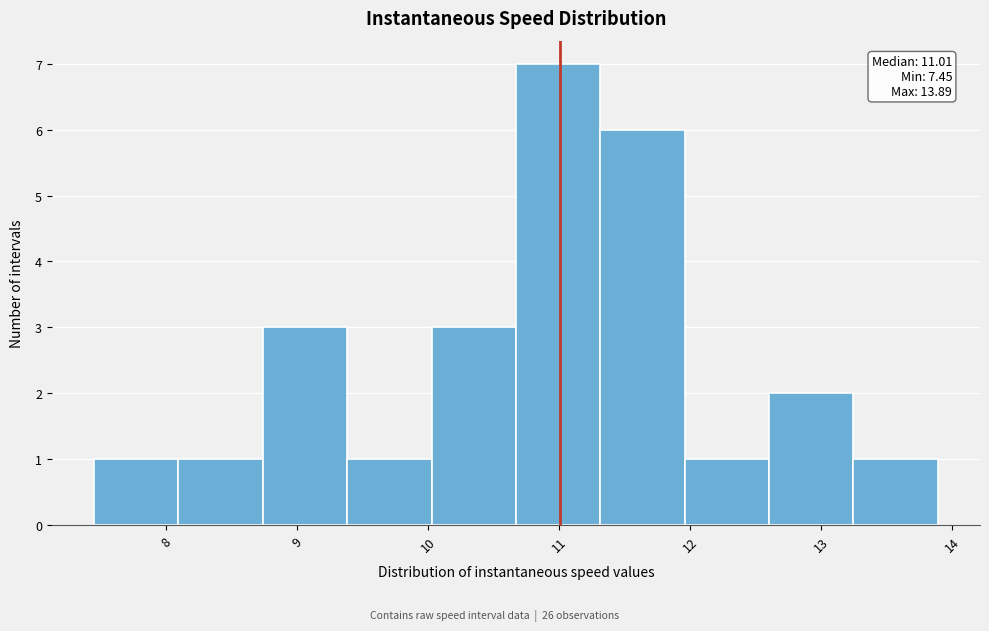

Which range on the x-axis has the tallest bar?

10.7 to 11.3